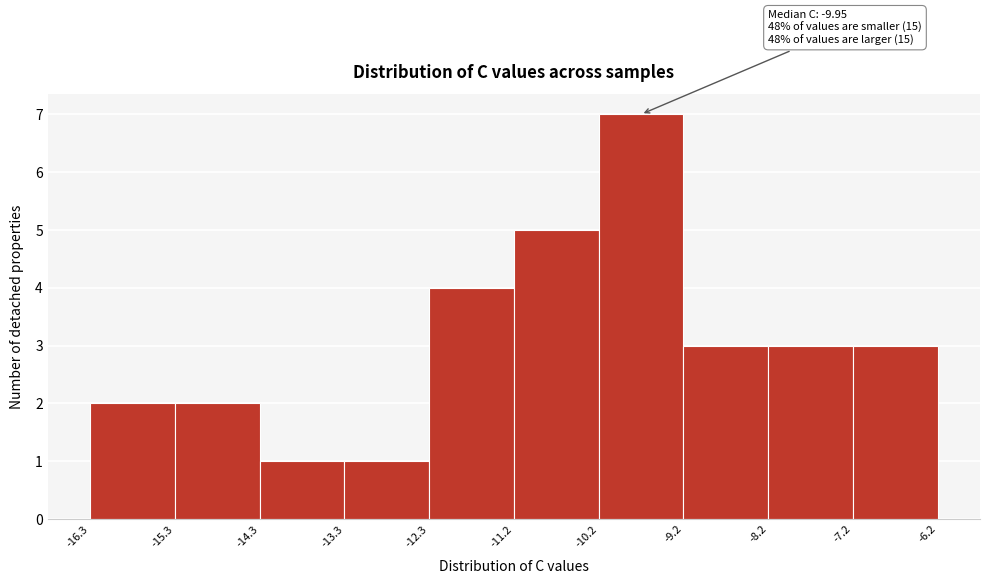

Over which range of the x-axis is the bar tallest?

-10.2 to -9.2